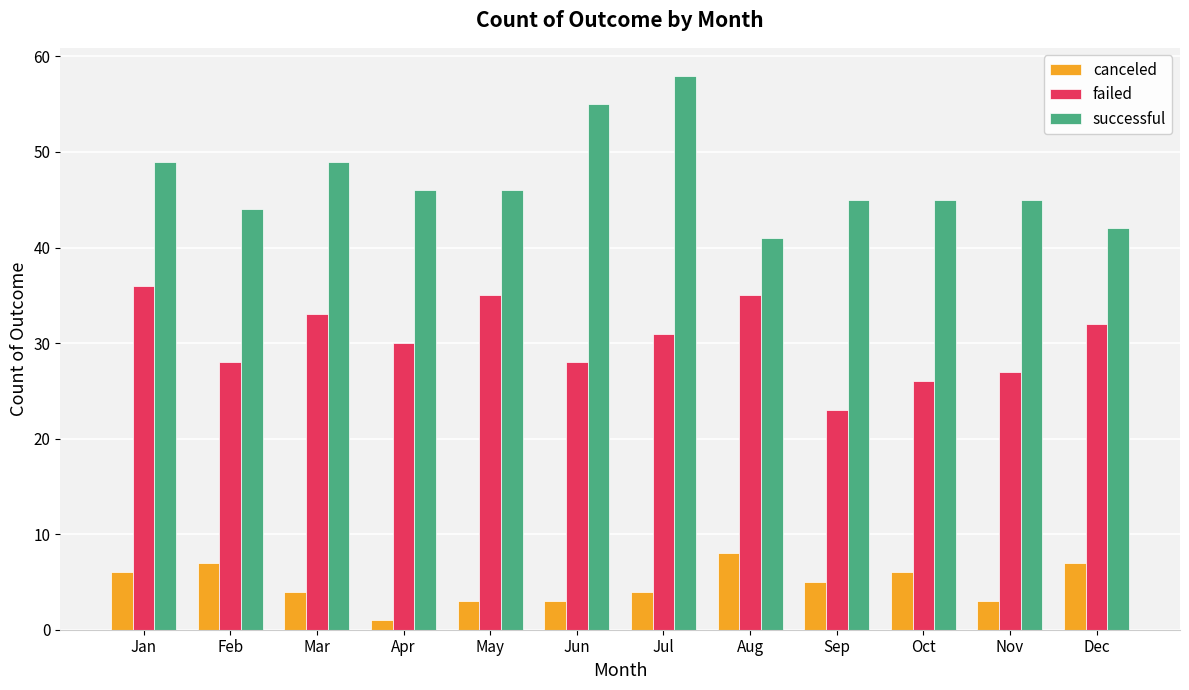

The failed series shows 35 at Aug. True or false?

True